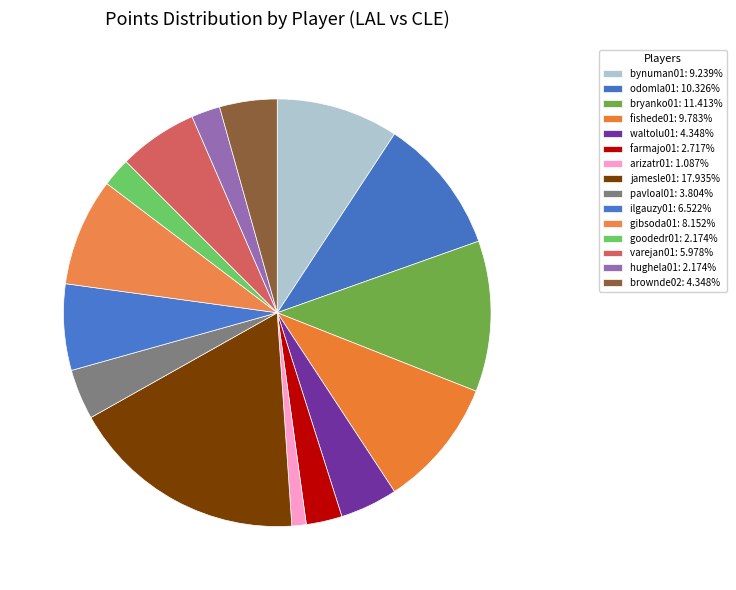

True or false: ilgauzy01 accounts for 1% of the total.

False